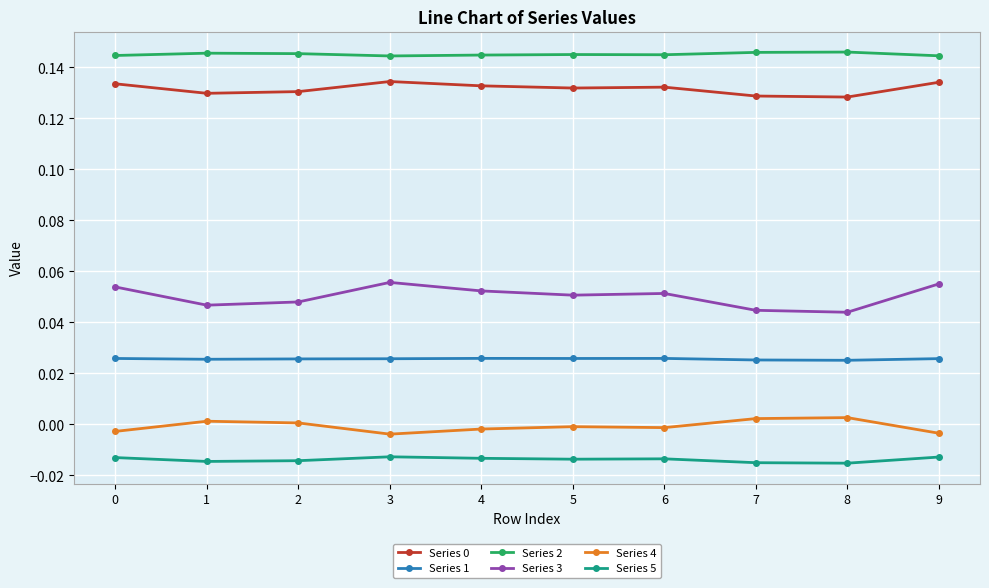

True or false: Series 3 and Series 2 intersect in this chart.

False